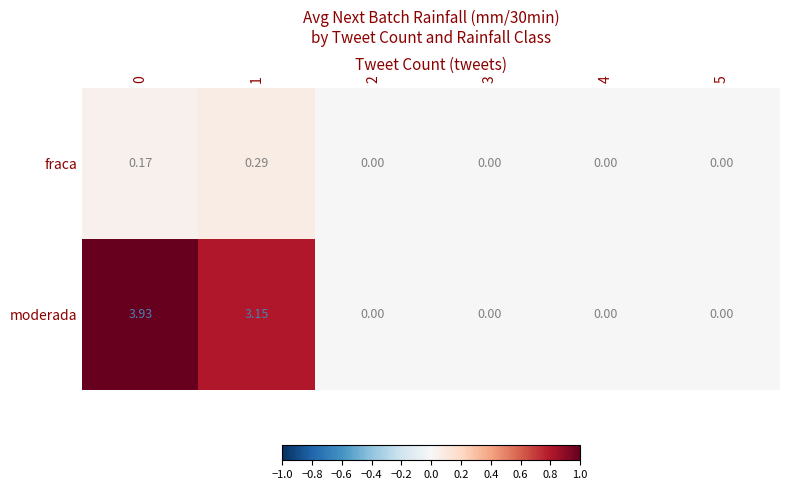

Rank the series by their maximum value, from lowest to highest.

fraca, moderada